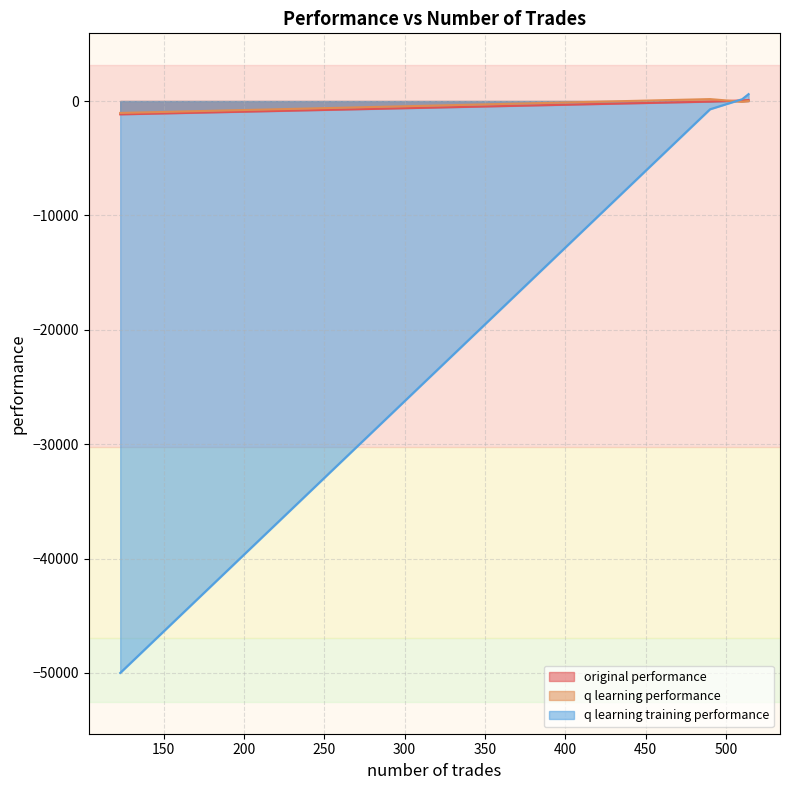

How many values in q learning performance are below zero?

2